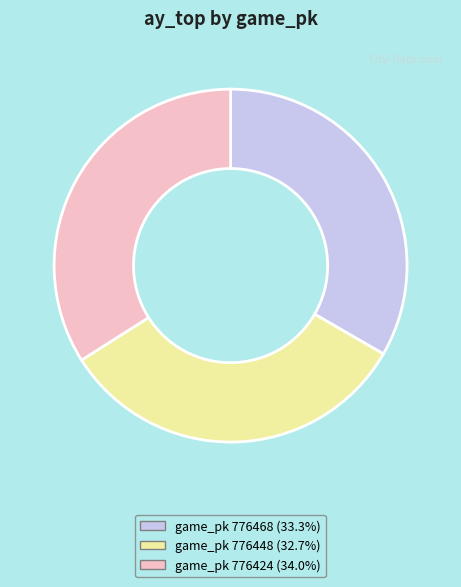

What is the ratio of the value at game_pk 776468 (33.3%) to the value at game_pk 776448 (32.7%)?

1.0